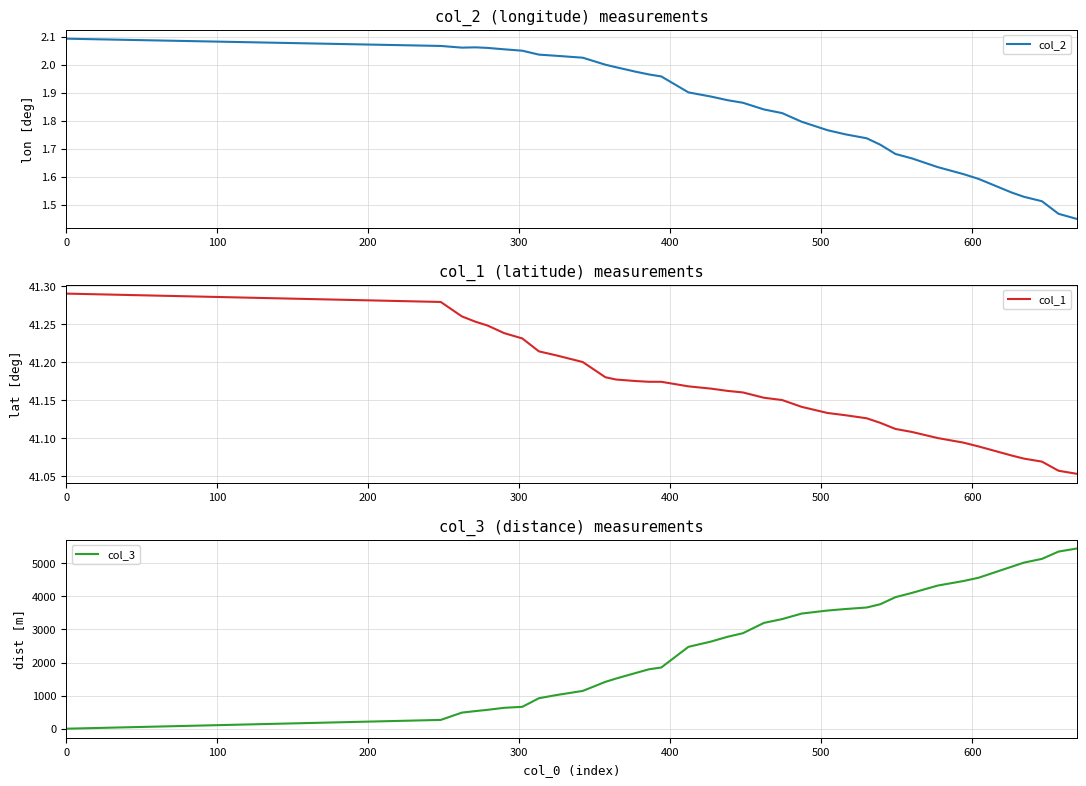

Count the number of categories in the chart.

36